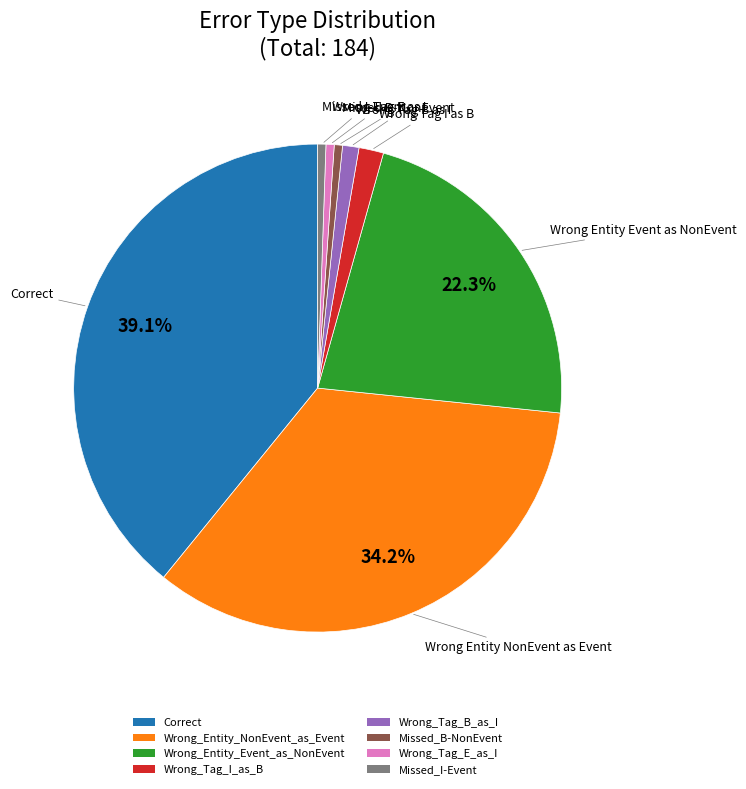

Between Wrong_Tag_I_as_B and Wrong_Entity_NonEvent_as_Event, which is larger?

Wrong_Entity_NonEvent_as_Event